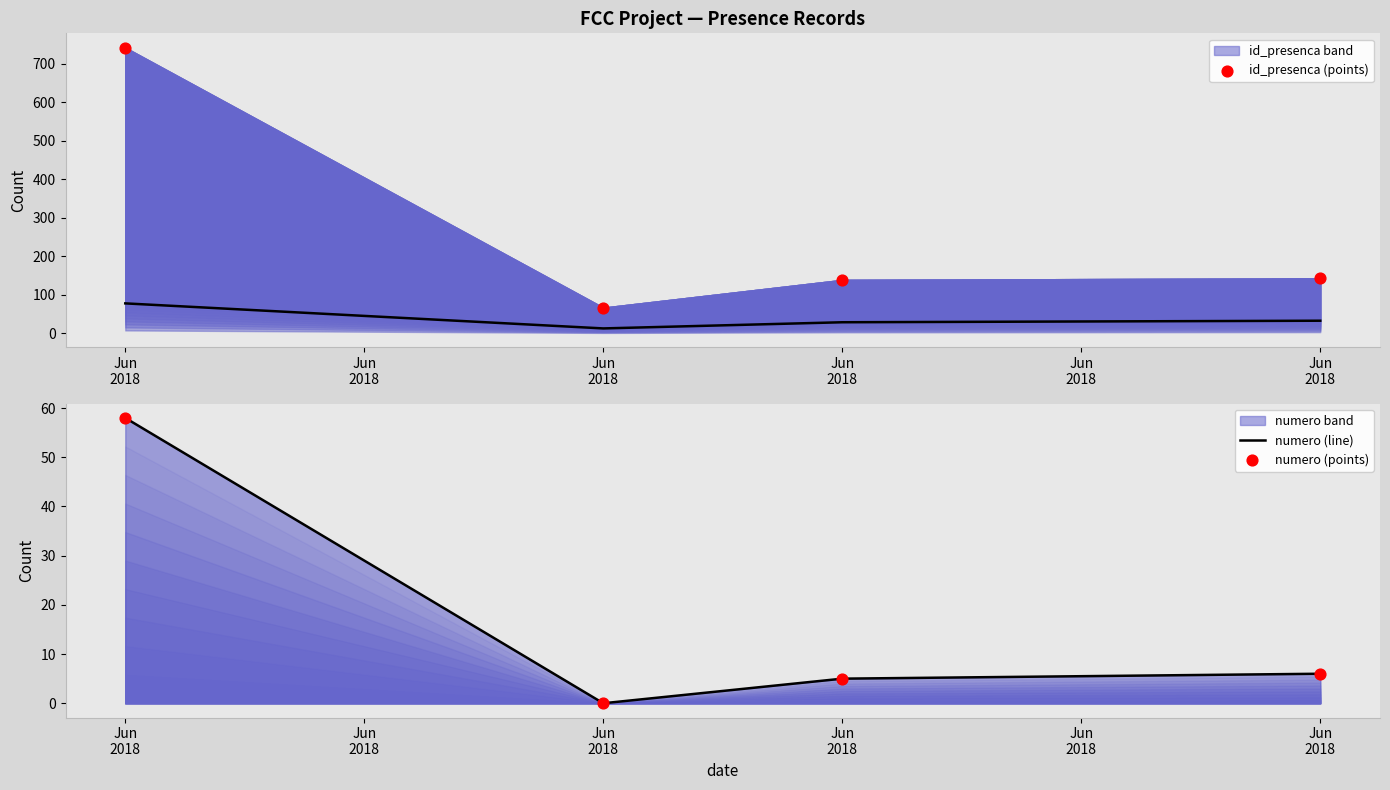

Is the value of numero (line) at Jun
2018 greater than the value of numero (points) at Jun
2018?

No